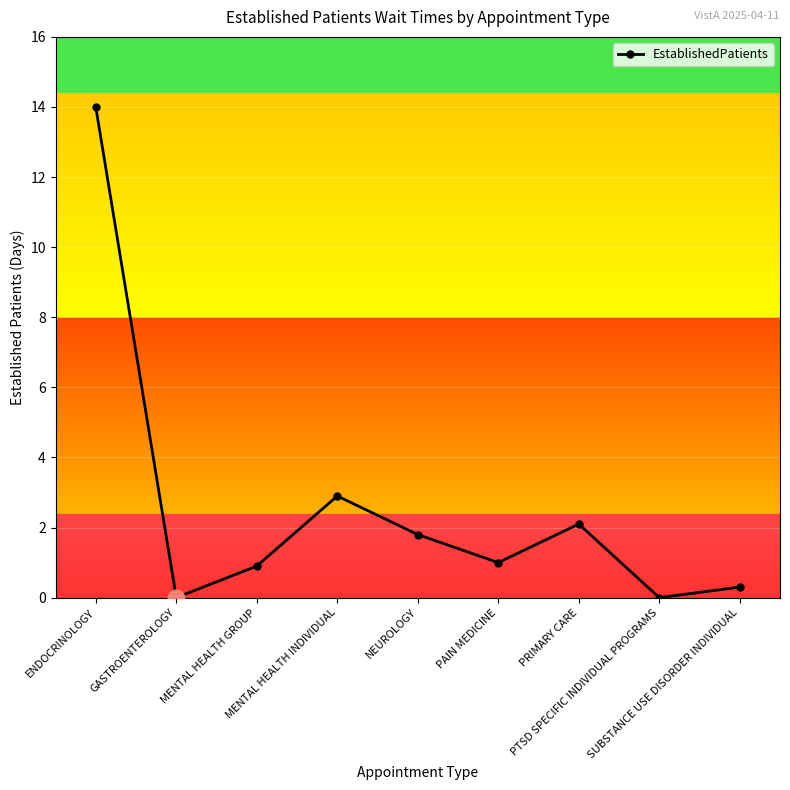

Reading left to right, transcribe all the data shown in this chart.

ENDOCRINOLOGY=14.0	GASTROENTEROLOGY=0.0	MENTAL HEALTH GROUP=0.9	MENTAL HEALTH INDIVIDUAL=2.9	NEUROLOGY=1.8	PAIN MEDICINE=1.0	PRIMARY CARE=2.1	PTSD SPECIFIC INDIVIDUAL PROGRAMS=0.0	SUBSTANCE USE DISORDER INDIVIDUAL=0.3